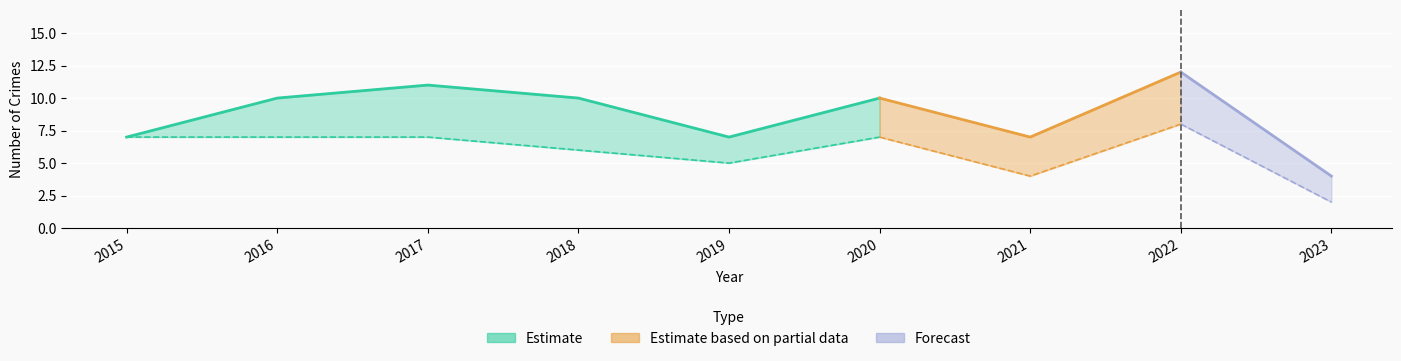

List the labels in order of Robbery value, smallest first.

2023, 2021, 2019, 2018, 2015, 2016, 2017, 2020, 2022